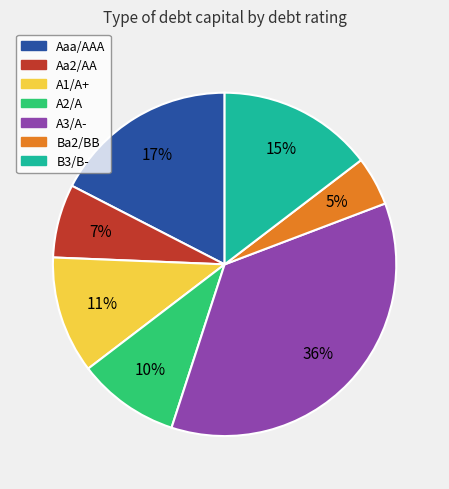

True or false: A1/A+ accounts for 1% of the total.

False